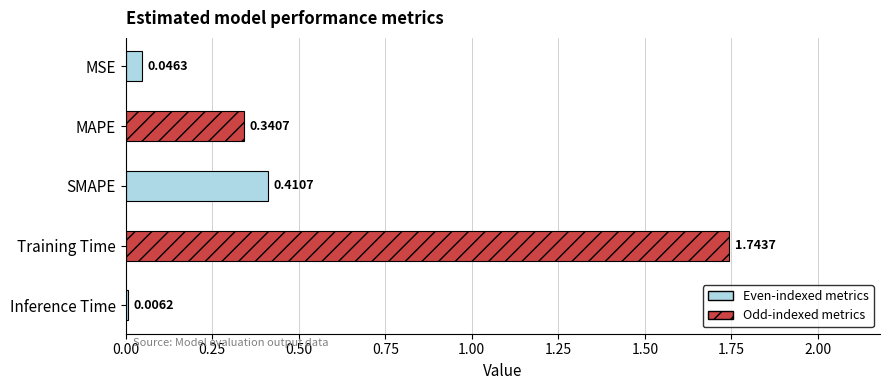

What is the label of the 3rd bar from the right?

SMAPE